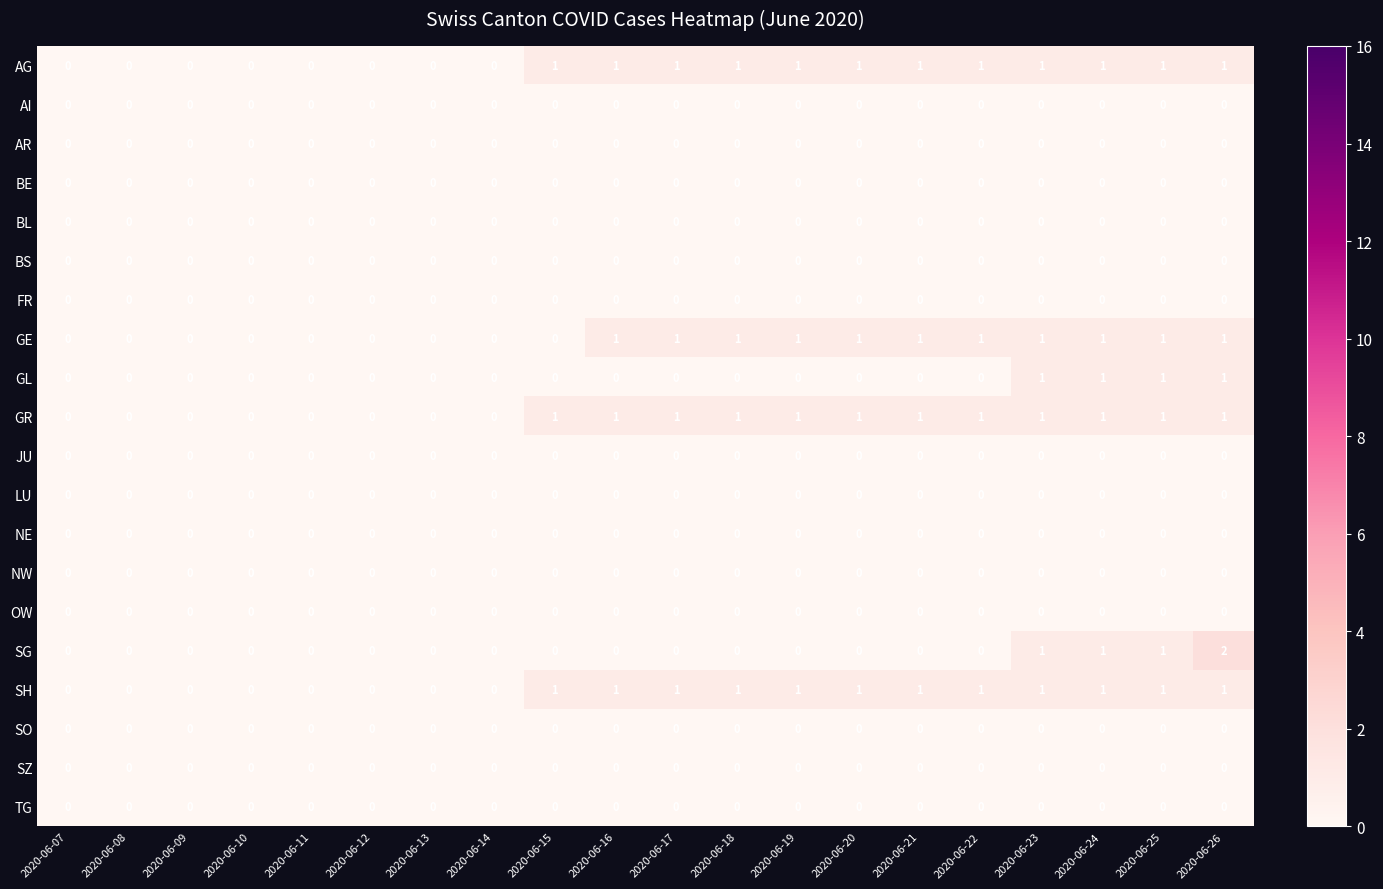

What is the spread (max minus min) of values at 2020-06-19?

1